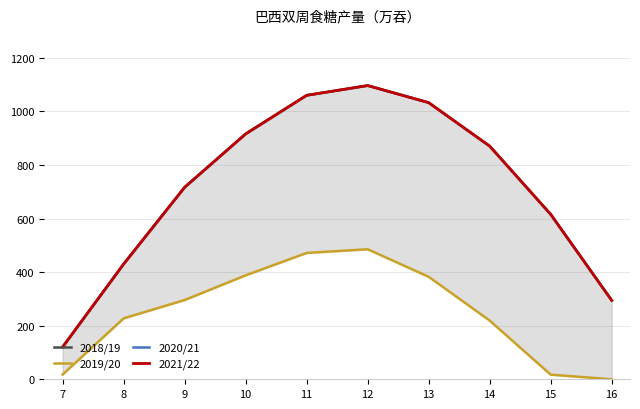

What are all the series names shown in the legend?

2018/19, 2019/20, 2020/21, 2021/22